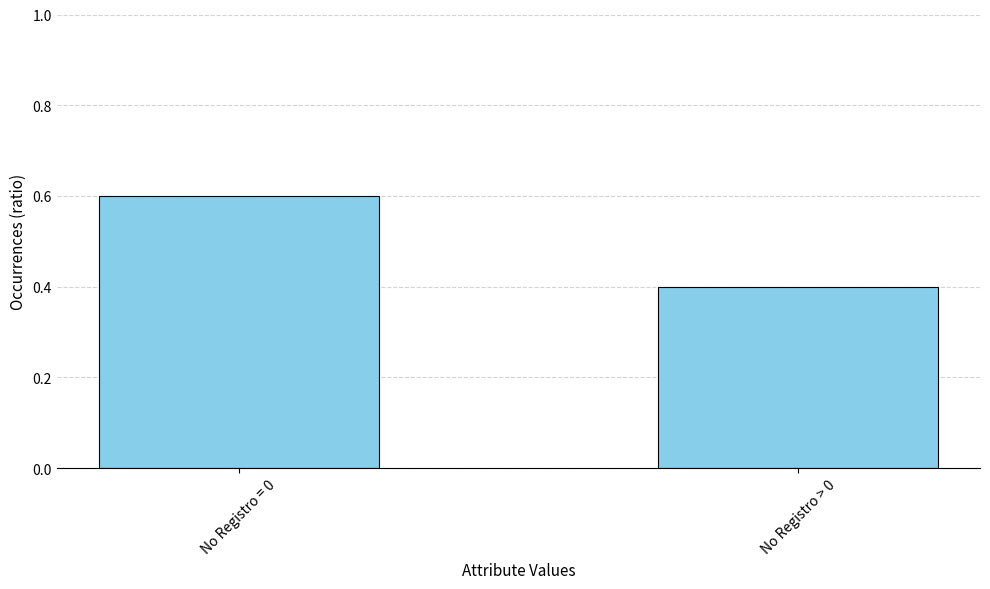

Reading left to right, list all the values displayed in this chart.

0.6	0.4